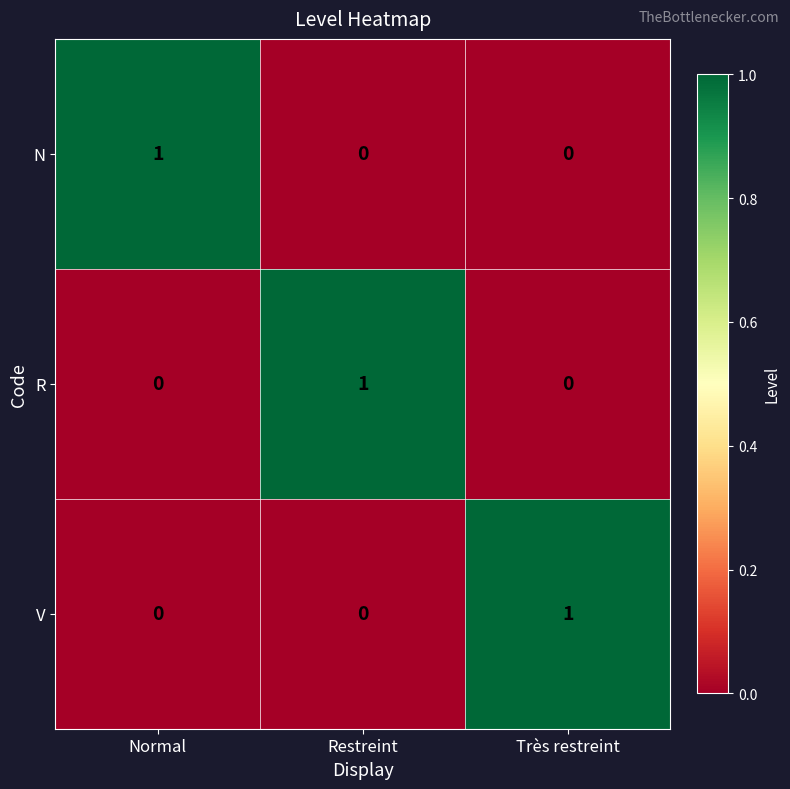

Reading left to right, extract all data points from this chart.

N: Normal=1	Restreint=0	Très restreint=0
R: Normal=0	Restreint=1	Très restreint=0
V: Normal=0	Restreint=0	Très restreint=1